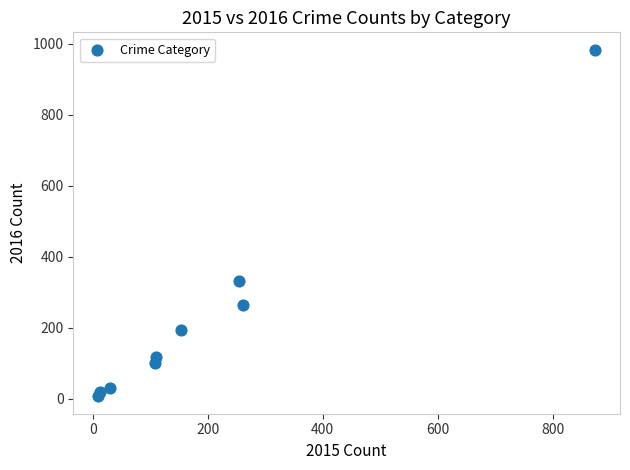

What is the average X value?

201